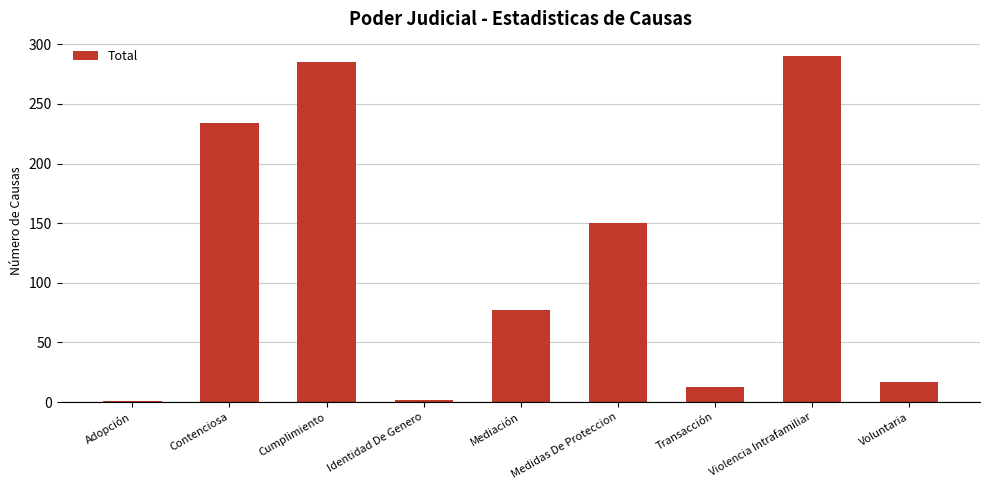

The value at Medidas De Proteccion is 150. True or false?

True